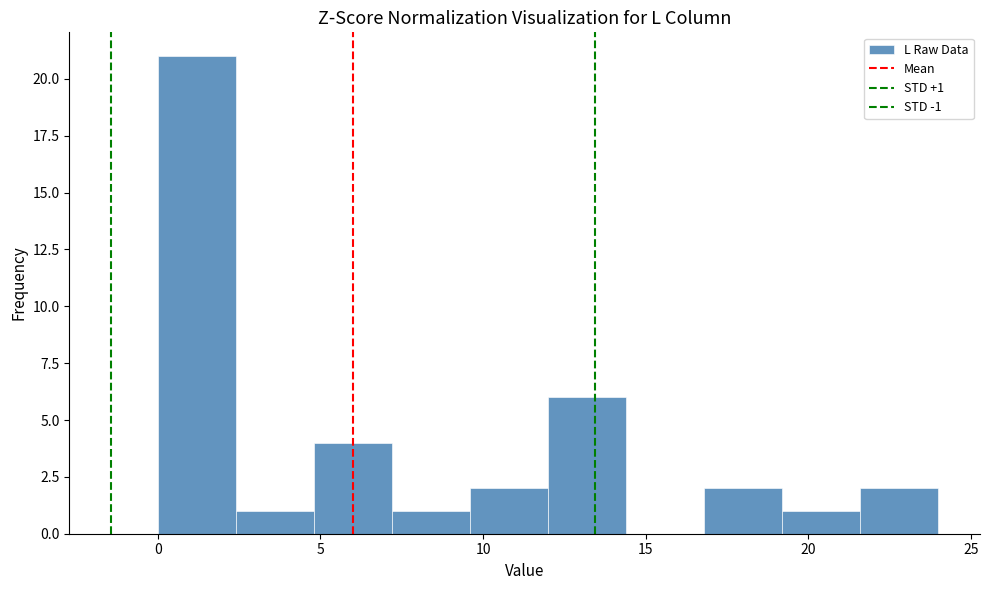

Over which range of the x-axis is the bar tallest?

0.0 to 2.4